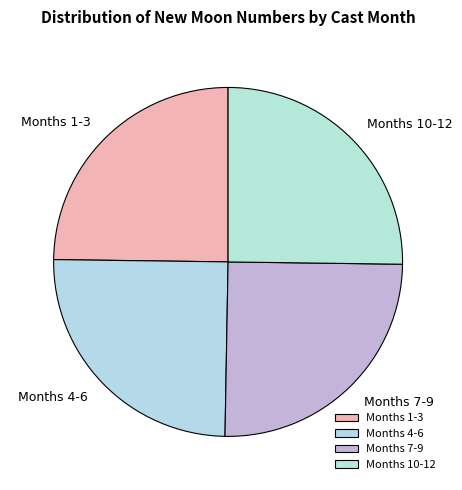

Does Months 10-12 represent more than half of the total?

No